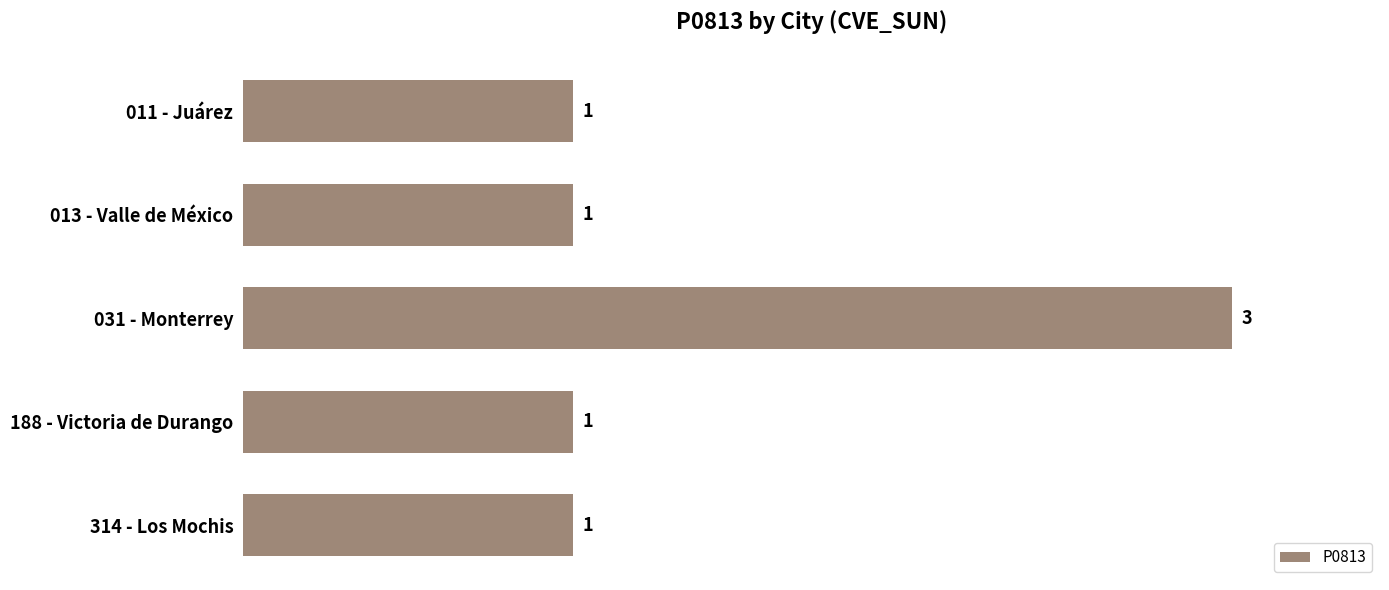

What is the sum of the values at 013 - Valle de México and 031 - Monterrey?

4